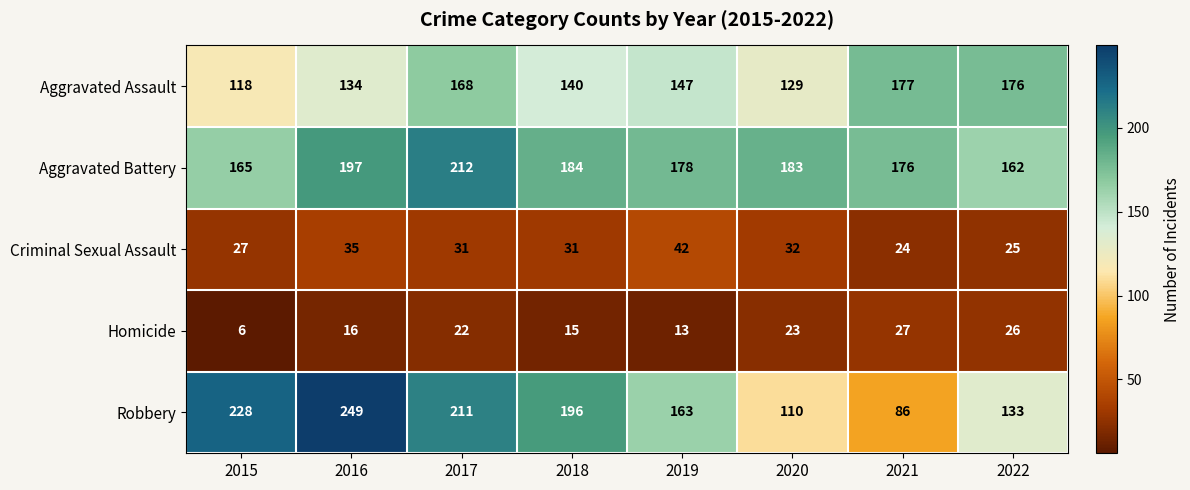

What is the difference between the maximum and minimum values in the Criminal Sexual Assault series?

18